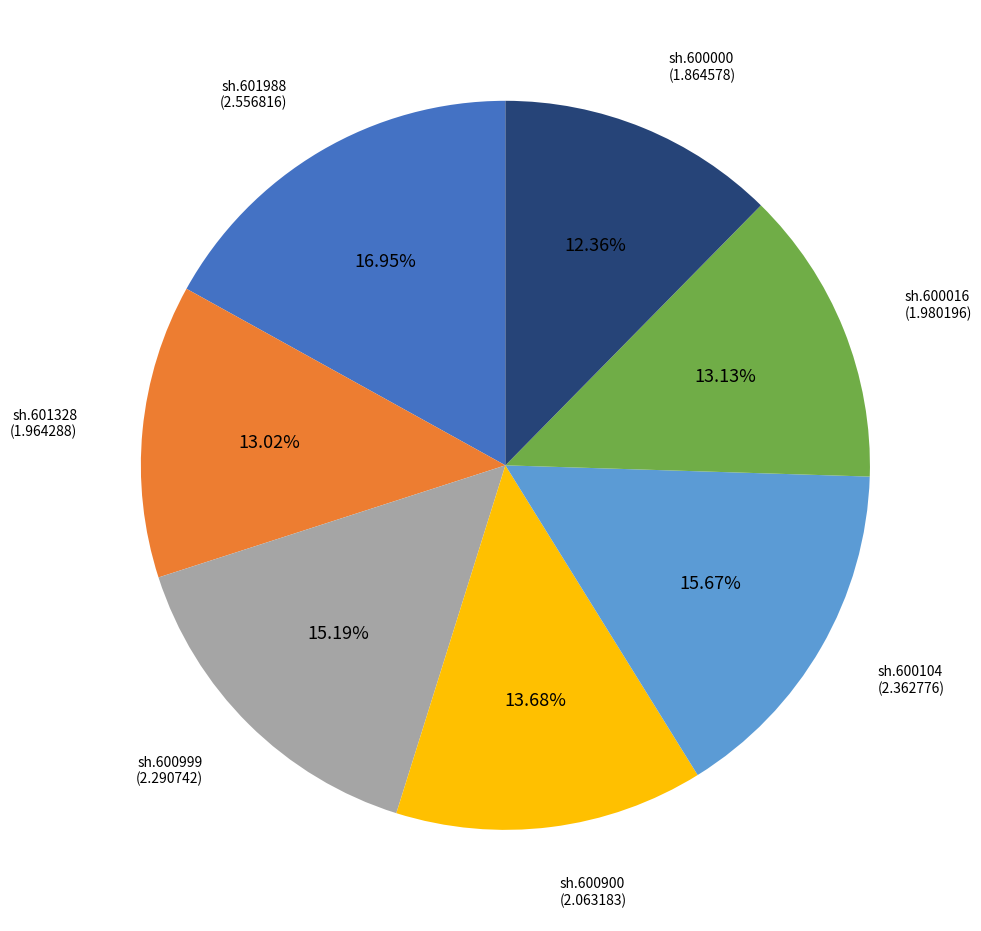

Is there a majority slice in this chart?

No